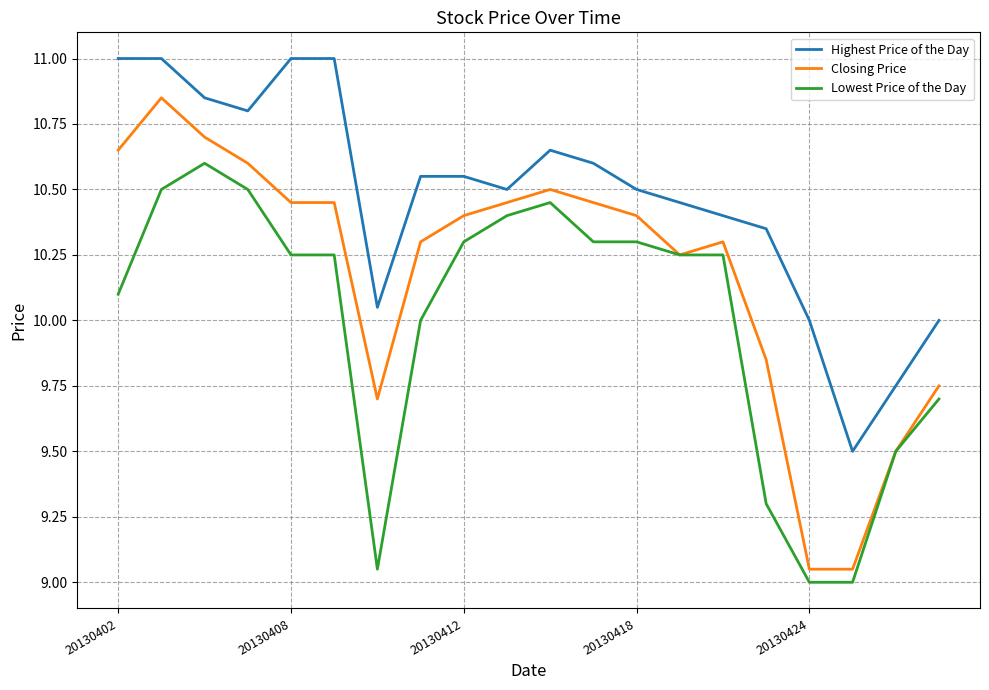

True or false: Highest Price of the Day and Lowest Price of the Day cross at least once.

False